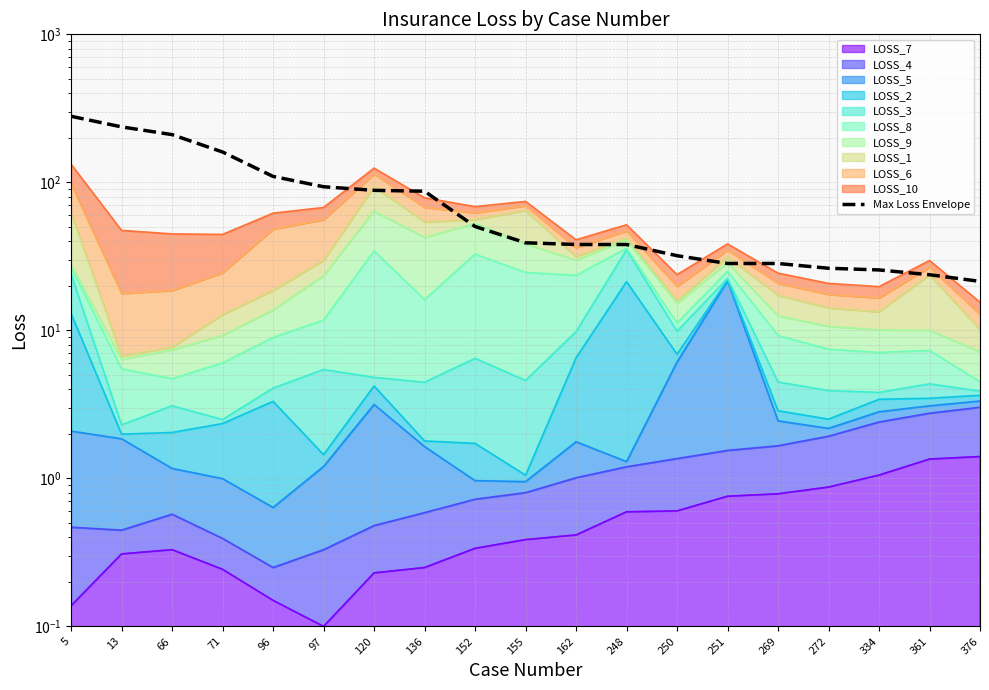

Approximately how many times larger is the value at 272 compared to 251?

0.9